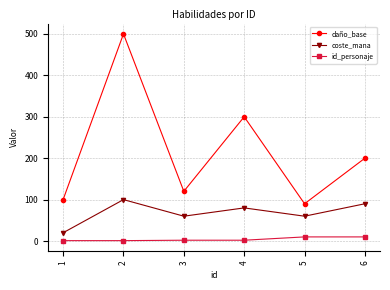

The coste_mana series shows 37 at 3. True or false?

False